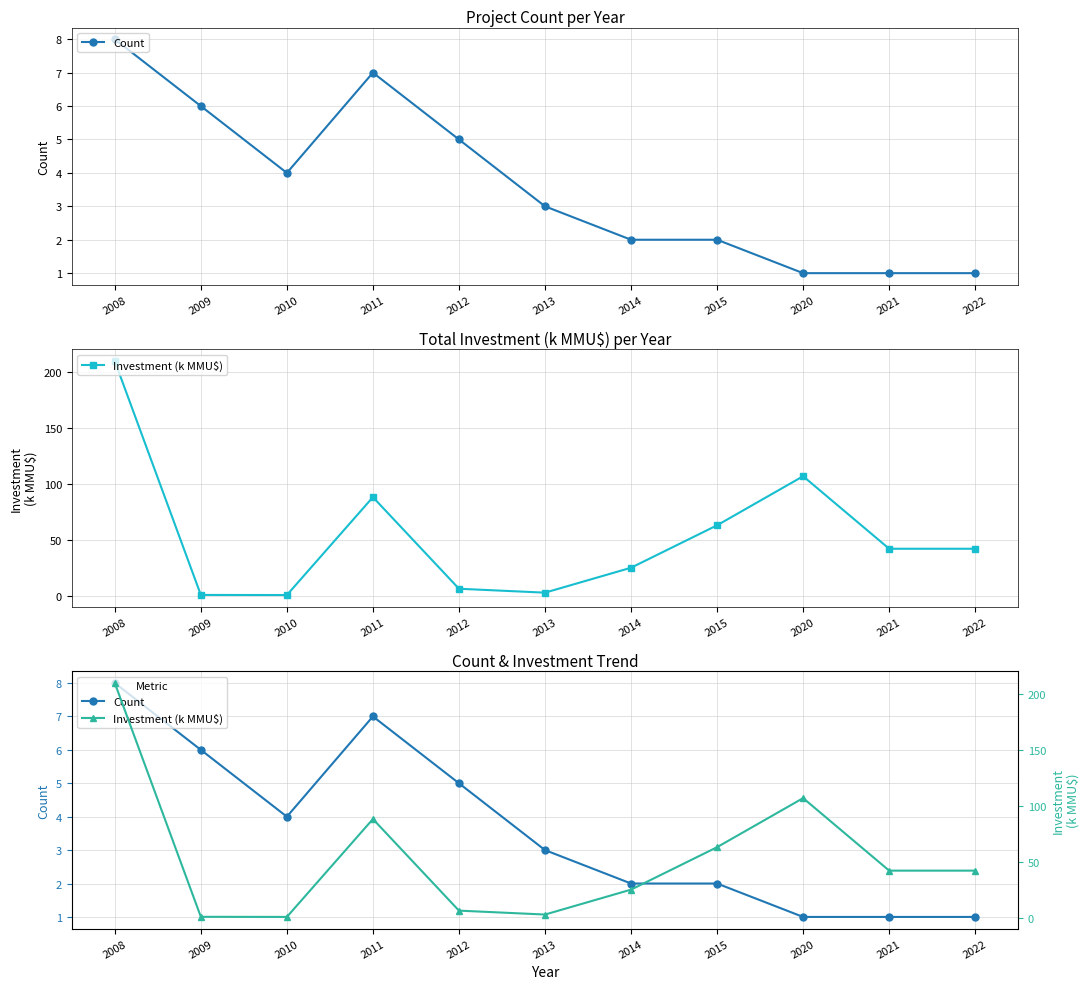

The Investment (k MMU$) series shows 4.6 at 2013. True or false?

False